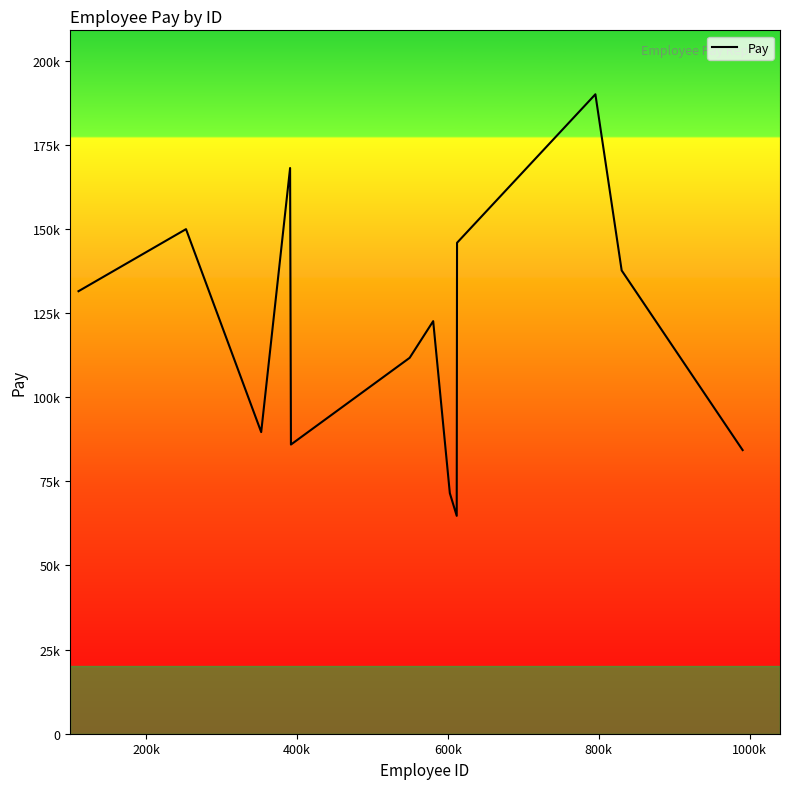

Does the chart have visible grid lines?

No